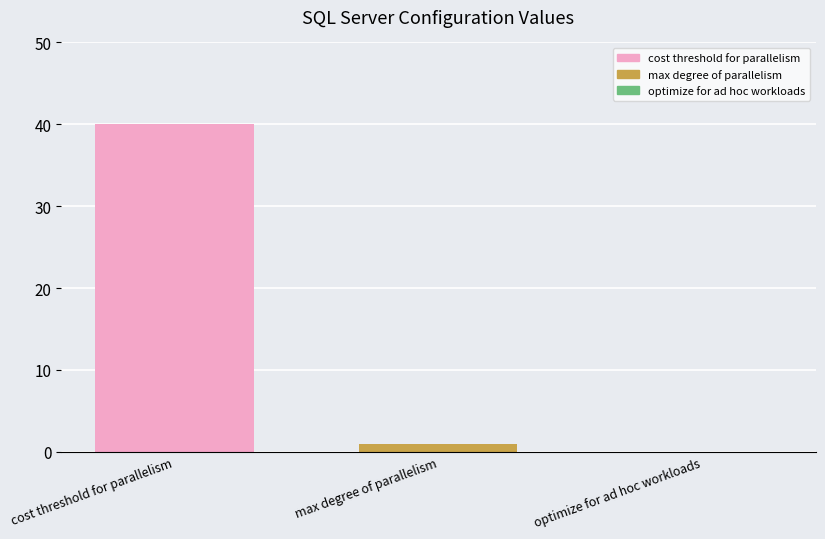

The value at max degree of parallelism is 1. True or false?

True